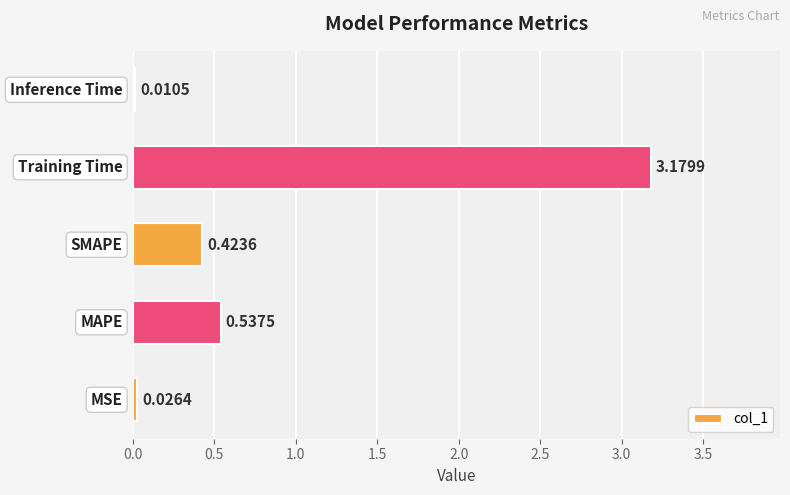

What is the sum of all values?

4.2